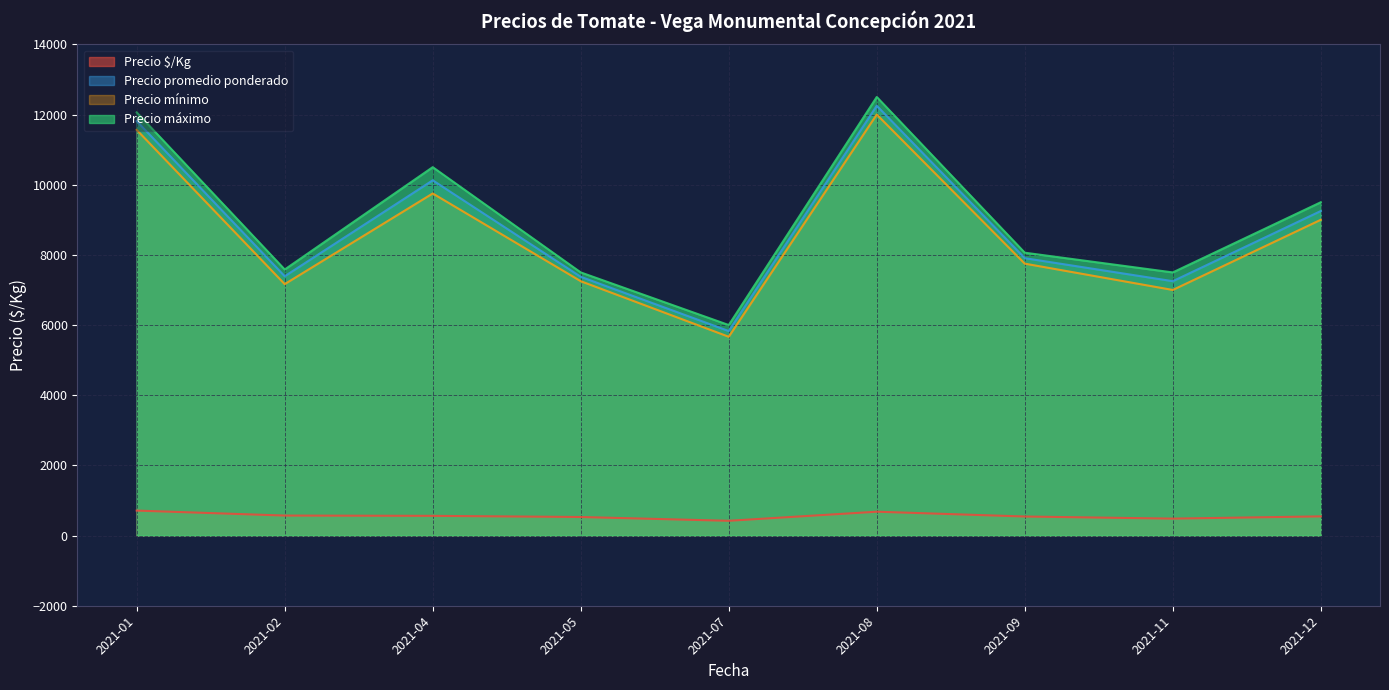

Is it true that Precio promedio ponderado equals 1435 at 2021-07-23?

False